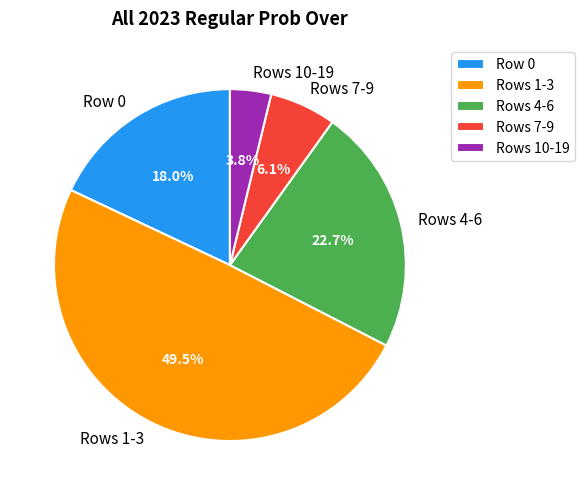

Which has a higher value, Rows 7-9 or Row 0?

Row 0